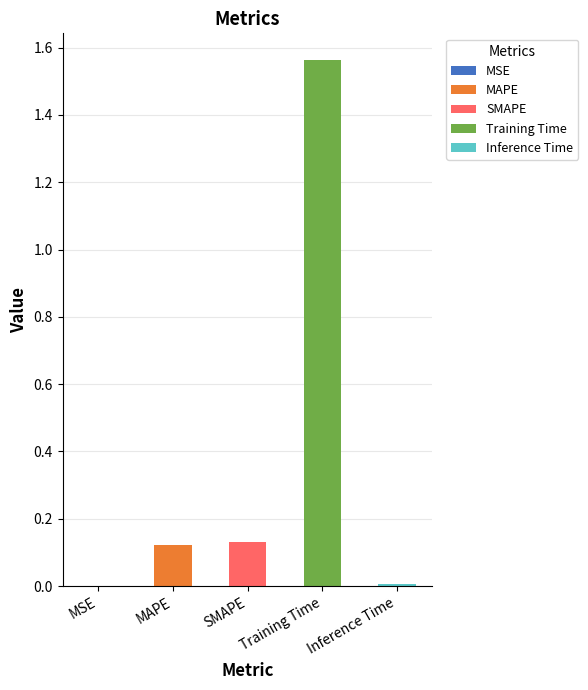

Are the bars grouped side by side (vs. stacked)?

No